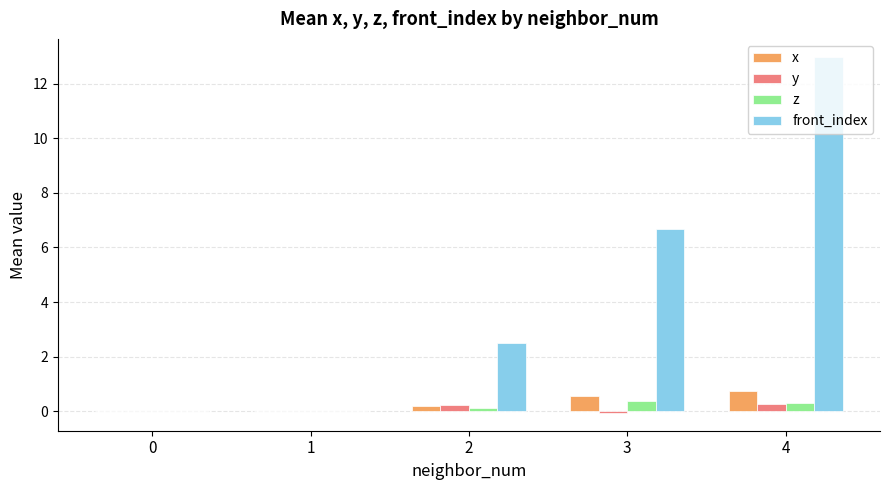

What is the approximate value of x at 3?

0.6